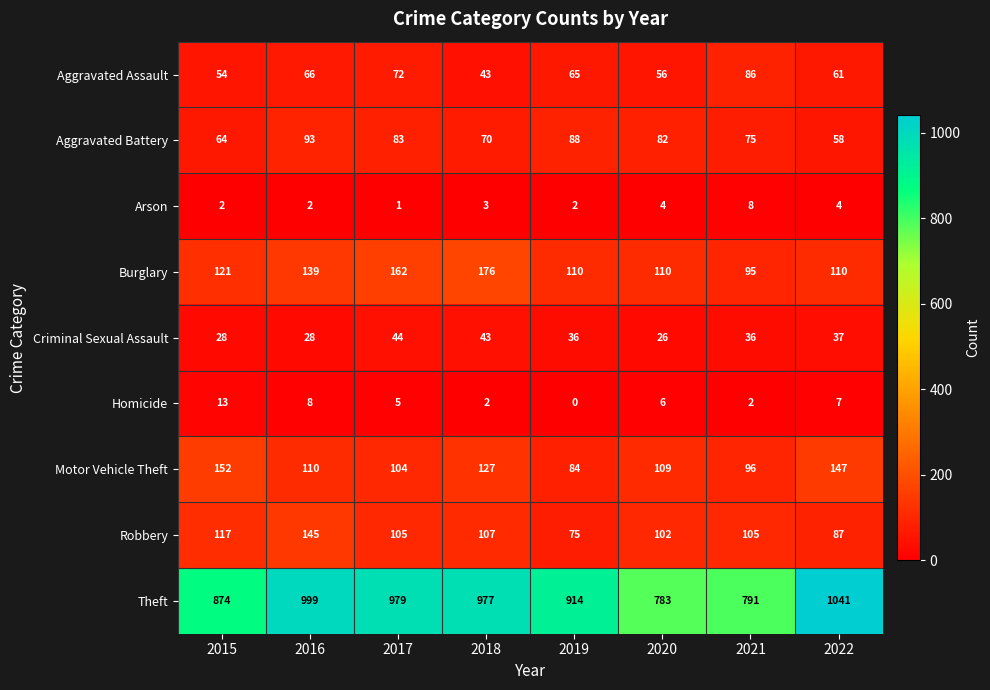

What is the sum of all Motor Vehicle Theft values?

929